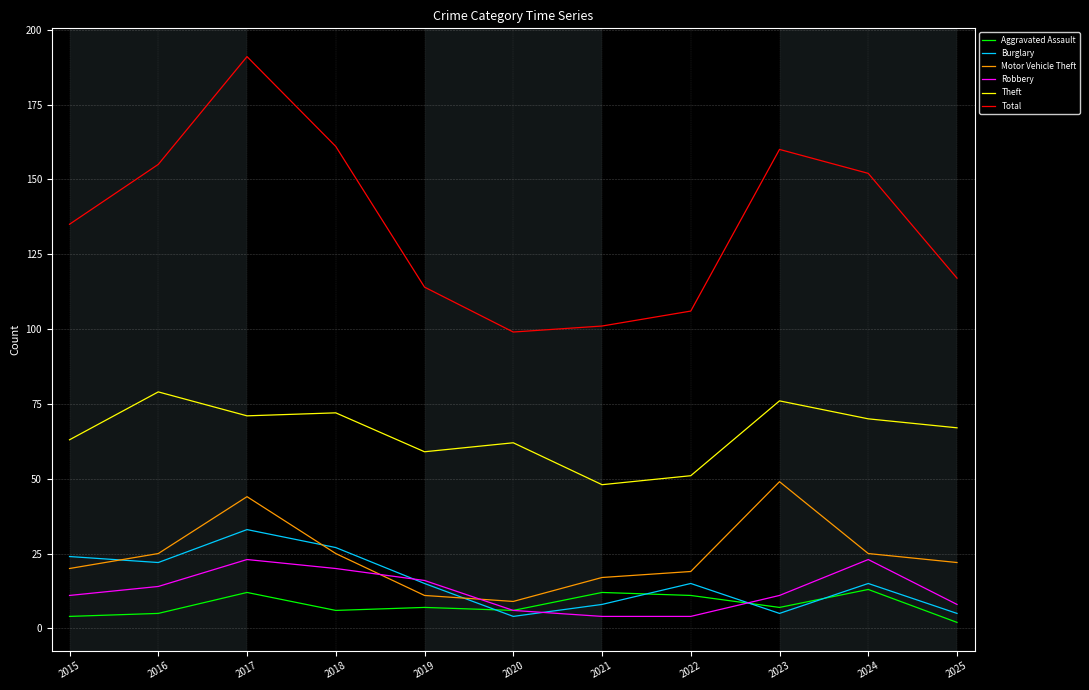

At how many categories does at least one series exceed 145?

5